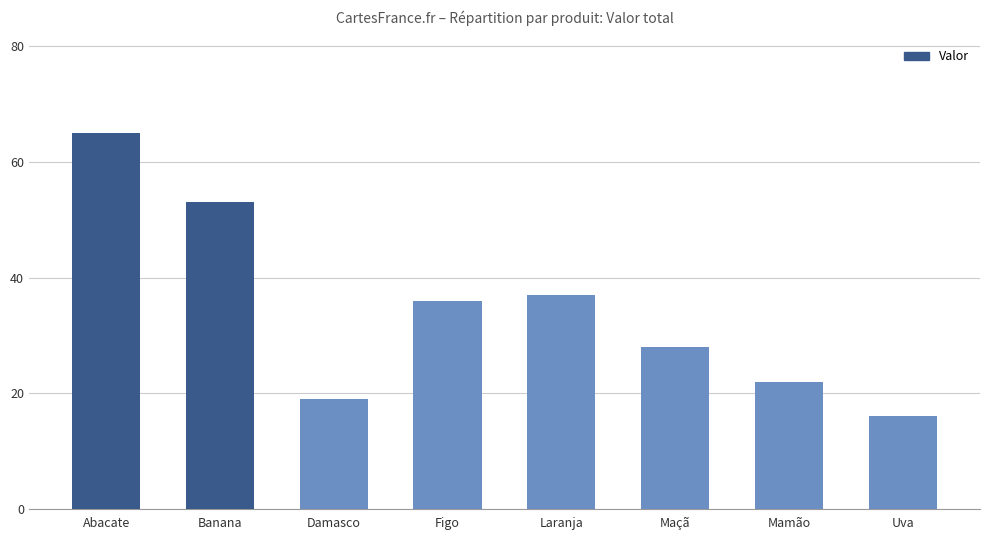

How many categories are shown in the chart?

8